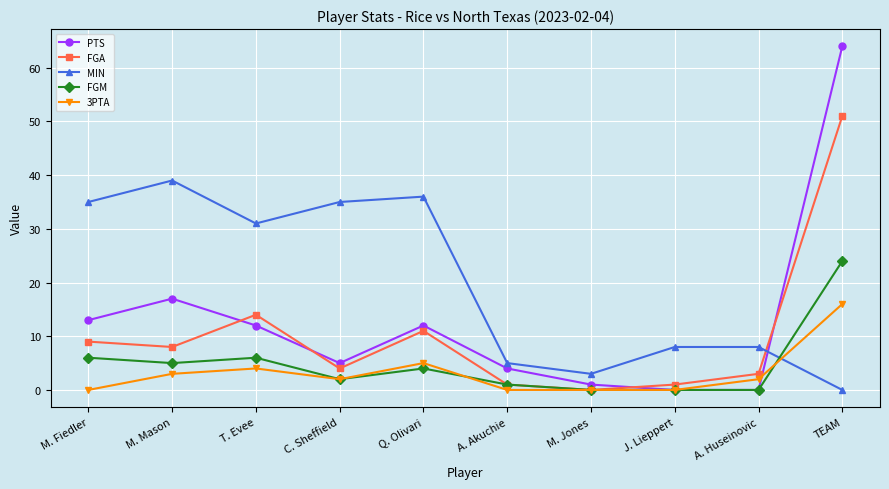

How many lines are shown in the chart?

5